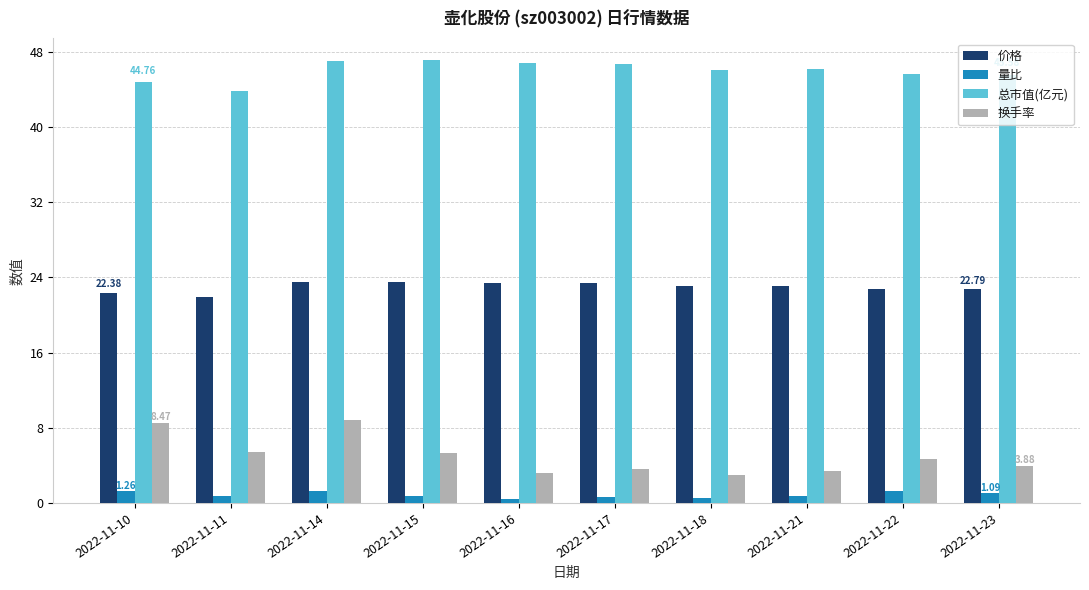

What is the maximum value shown in the chart?

47.1